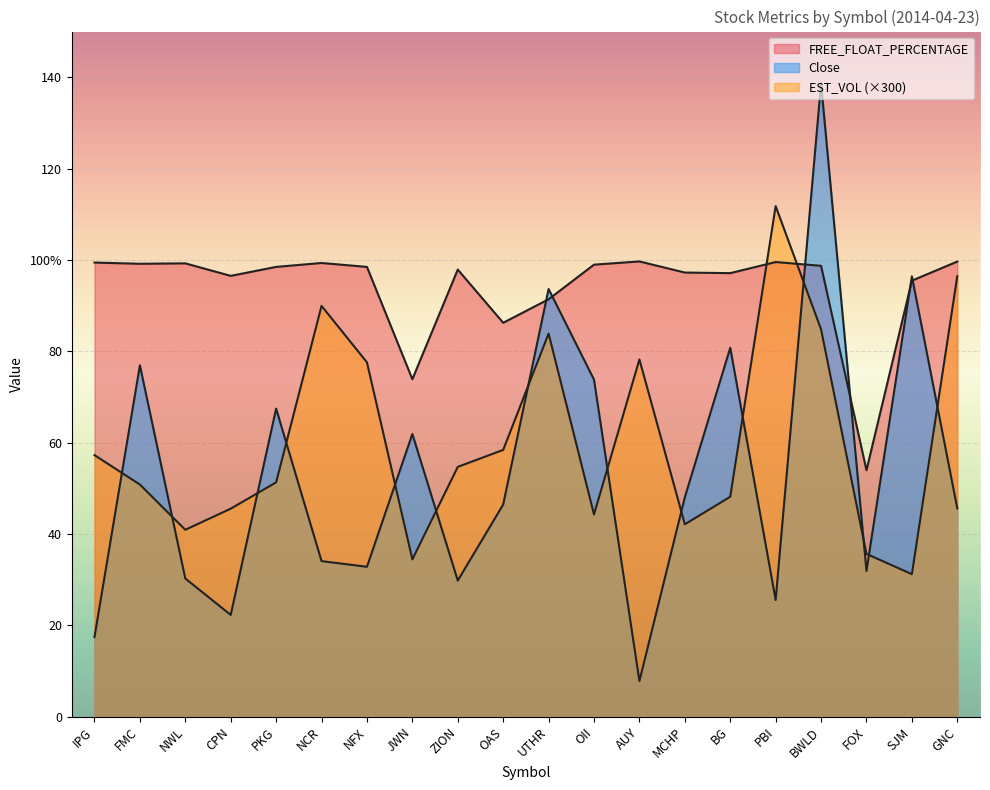

At which category is the sum across all series the highest?

BWLD